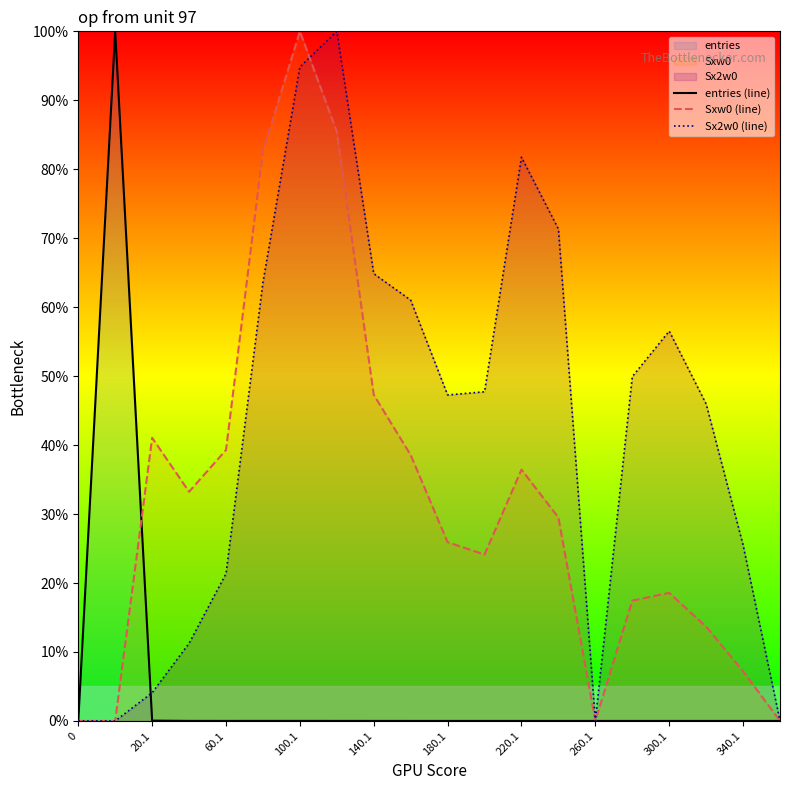

How many lines are shown in the chart?

3